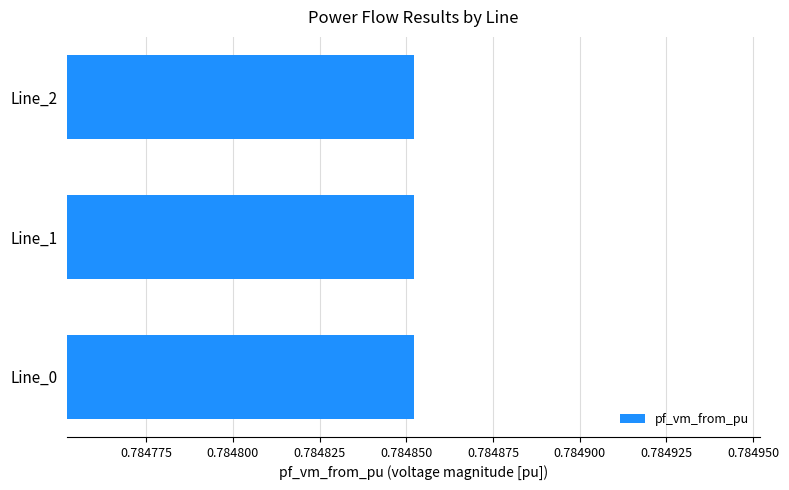

Which has a higher value, Line_2 or Line_1?

Line_1